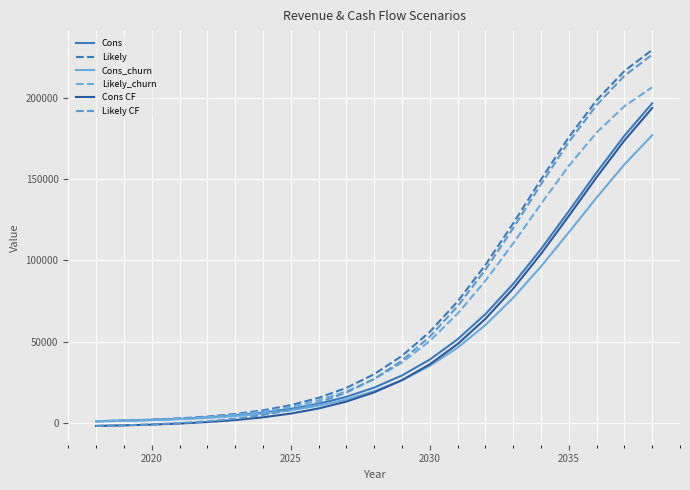

Is this an area chart (filled region under the line)?

No